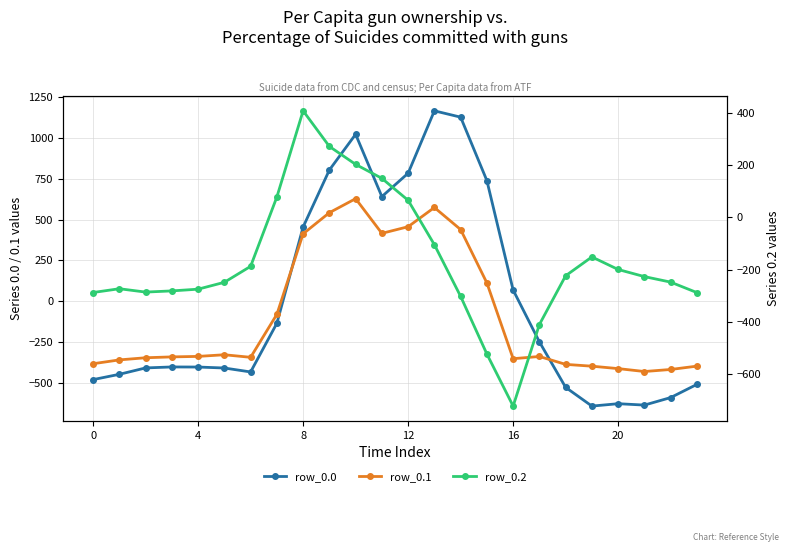

Reading right to left, extract all data points from this chart.

row_0.0: -511.3	-592.3	-638.4	-629.9	-644.5	-529.6	-250.3	67.6	739.0	1128.3	1167.2	784.4	640.9	1023.2	804.0	454.2	-136.4	-435.0	-410.8	-404.9	-404.4	-410.3	-449.5	-482.0
row_0.1: -399.4	-419.9	-432.4	-414.5	-399.7	-388.5	-340.1	-353.7	111.1	438.6	574.0	456.1	415.4	628.1	542.1	412.6	-81.6	-345.2	-329.5	-339.6	-342.7	-347.9	-361.1	-384.6
row_0.2: -287.5	-247.4	-226.4	-199.2	-151.1	-223.1	-409.5	-721.2	-522.2	-301.9	-104.4	65.2	149.1	202.5	271.1	407.2	77.9	-187.1	-248.1	-274.4	-281.0	-285.5	-272.7	-287.1